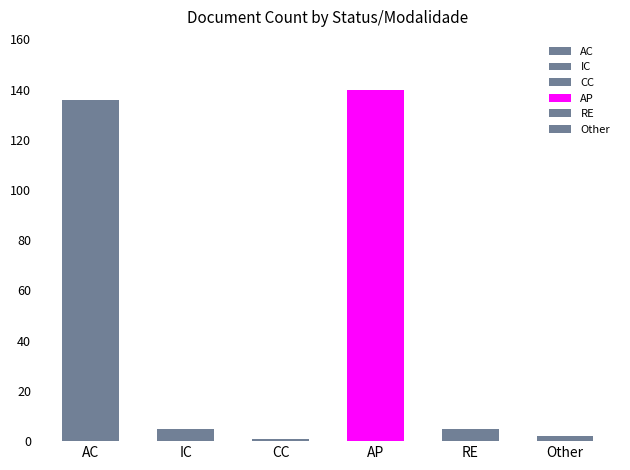

What is the difference between the values at AP and CC?

139